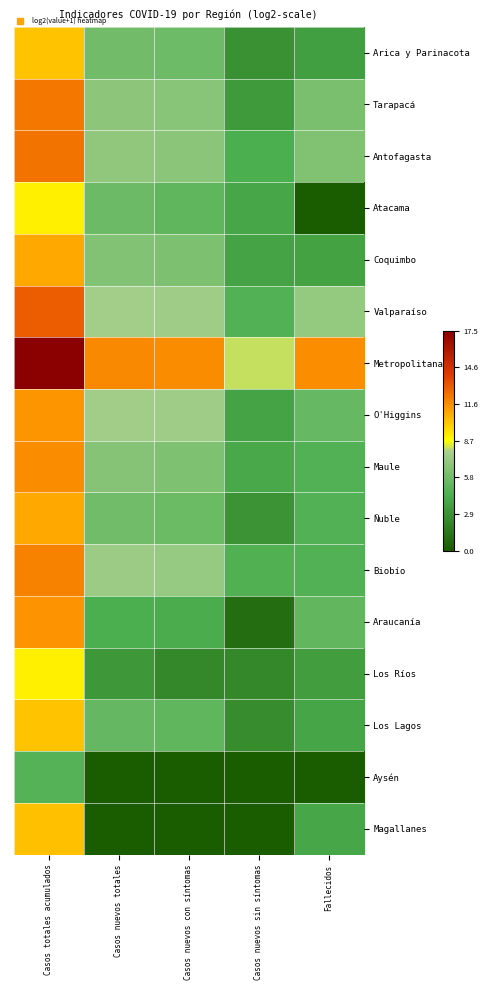

Reading left to right, list all the values displayed in this chart.

Arica y Parinacota: Casos totales acumulados=10.3	Casos nuevos totales=5.8	Casos nuevos con síntomas=5.7	Casos nuevos sin síntomas=2.8	Fallecidos=3.6
Tarapacá: Casos totales acumulados=12.2	Casos nuevos totales=6.8	Casos nuevos con síntomas=6.7	Casos nuevos sin síntomas=3.3	Fallecidos=6.1
Antofagasta: Casos totales acumulados=12.4	Casos nuevos totales=7.0	Casos nuevos con síntomas=6.8	Casos nuevos sin síntomas=4.3	Fallecidos=6.4
Atacama: Casos totales acumulados=9.1	Casos nuevos totales=5.6	Casos nuevos con síntomas=5.1	Casos nuevos sin síntomas=4.0	Fallecidos=0.0
Coquimbo: Casos totales acumulados=11.0	Casos nuevos totales=6.5	Casos nuevos con síntomas=6.2	Casos nuevos sin síntomas=3.8	Fallecidos=3.7
Valparaíso: Casos totales acumulados=13.0	Casos nuevos totales=7.7	Casos nuevos con síntomas=7.5	Casos nuevos sin síntomas=4.7	Fallecidos=7.1
Metropolitana: Casos totales acumulados=17.5	Casos nuevos totales=11.8	Casos nuevos con síntomas=11.7	Casos nuevos sin síntomas=8.1	Fallecidos=11.6
O'Higgins: Casos totales acumulados=11.5	Casos nuevos totales=7.6	Casos nuevos con síntomas=7.5	Casos nuevos sin síntomas=3.8	Fallecidos=5.4
Maule: Casos totales acumulados=11.7	Casos nuevos totales=6.6	Casos nuevos con síntomas=6.3	Casos nuevos sin síntomas=4.1	Fallecidos=4.6
Ñuble: Casos totales acumulados=10.9	Casos nuevos totales=5.8	Casos nuevos con síntomas=5.6	Casos nuevos sin síntomas=3.0	Fallecidos=4.6
Biobío: Casos totales acumulados=12.0	Casos nuevos totales=7.4	Casos nuevos con síntomas=7.2	Casos nuevos sin síntomas=4.5	Fallecidos=4.7
Araucanía: Casos totales acumulados=11.5	Casos nuevos totales=4.3	Casos nuevos con síntomas=4.2	Casos nuevos sin síntomas=1.0	Fallecidos=5.2
Los Ríos: Casos totales acumulados=9.1	Casos nuevos totales=3.2	Casos nuevos con síntomas=2.3	Casos nuevos sin síntomas=2.3	Fallecidos=3.5
Los Lagos: Casos totales acumulados=10.3	Casos nuevos totales=5.3	Casos nuevos con síntomas=5.1	Casos nuevos sin síntomas=2.6	Fallecidos=3.9
Aysén: Casos totales acumulados=4.8	Casos nuevos totales=0.0	Casos nuevos con síntomas=0.0	Casos nuevos sin síntomas=0.0	Fallecidos=0.0
Magallanes: Casos totales acumulados=10.3	Casos nuevos totales=0.0	Casos nuevos con síntomas=0.0	Casos nuevos sin síntomas=0.0	Fallecidos=4.0